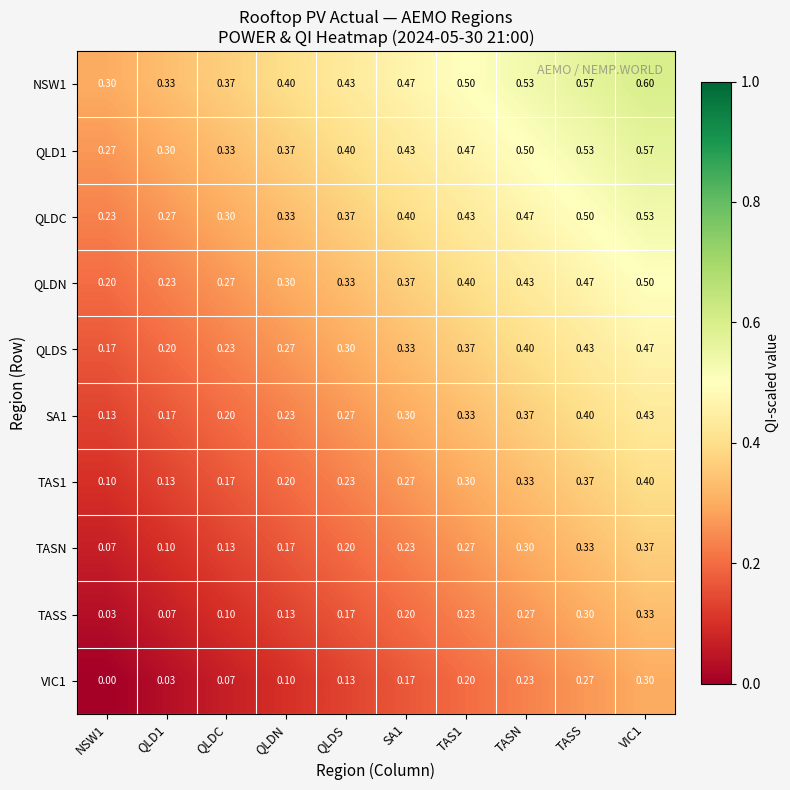

Is the value of QLDC at QLDN greater than the value of VIC1 at QLD1?

Yes